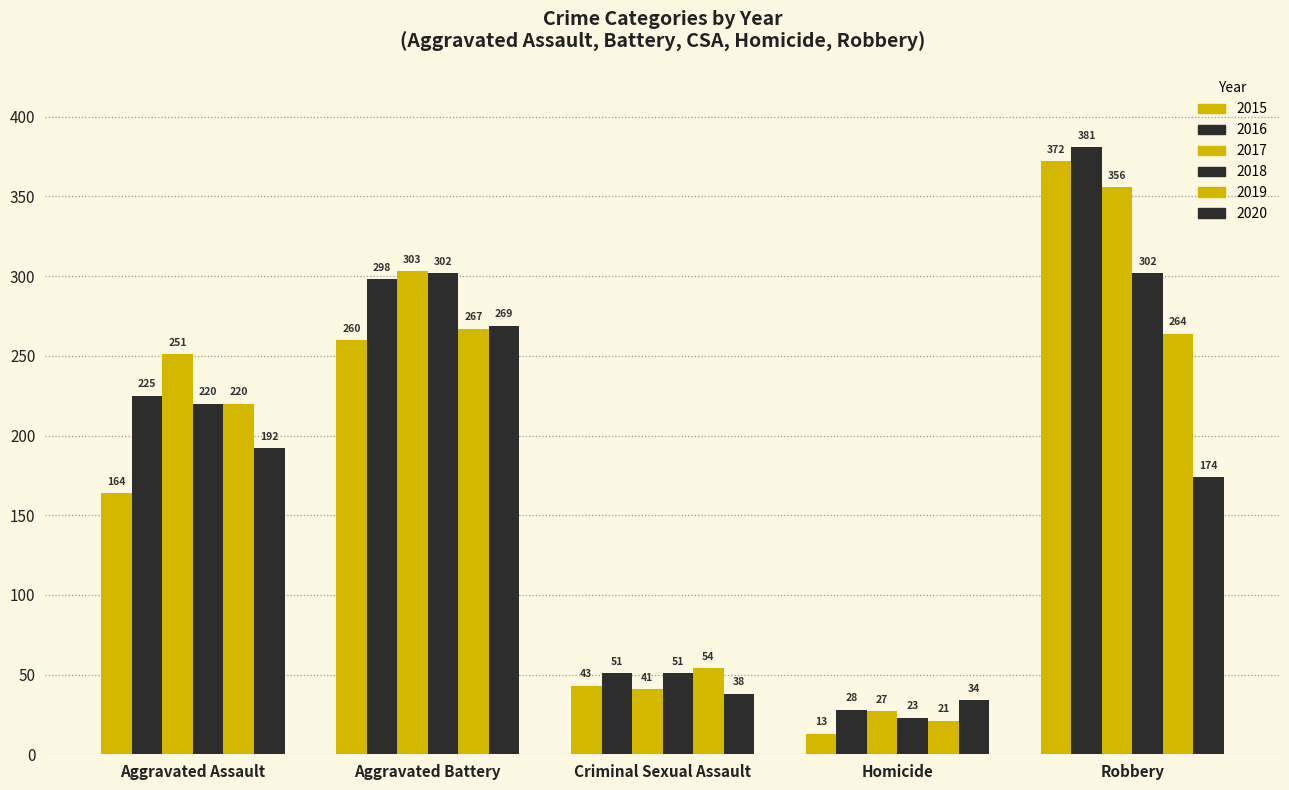

What is the label of the 3rd bar from the left?

Criminal Sexual Assault